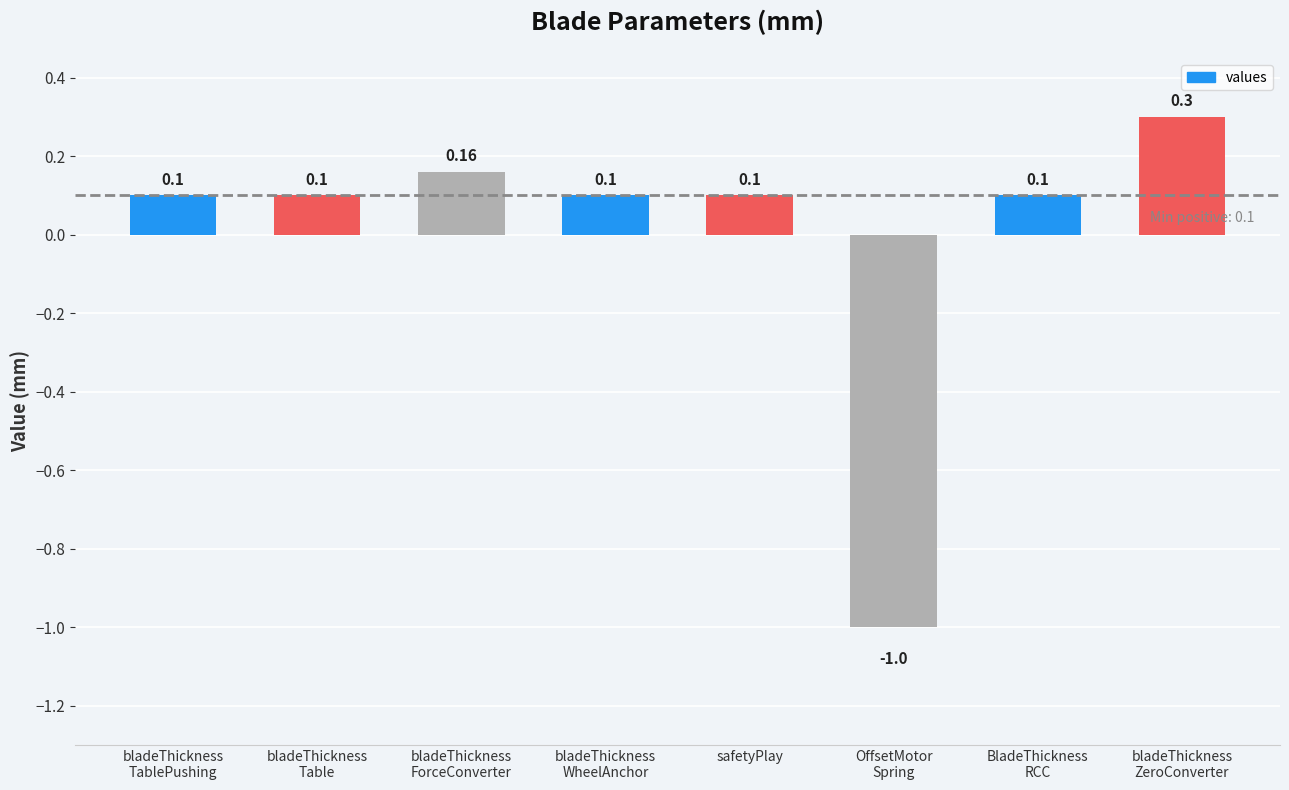

What is the maximum value shown in the chart?

0.3